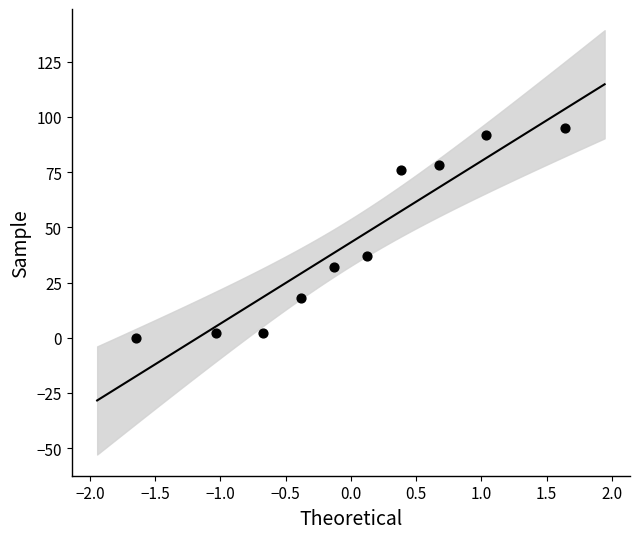

What is the range of Y values (max minus min)?

95